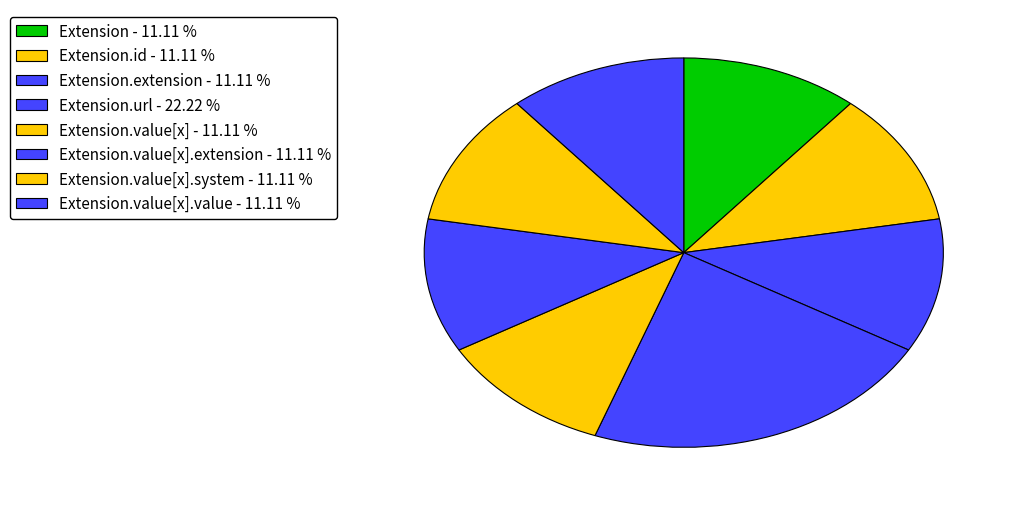

Rank the categories by value from highest to lowest.

Extension.url, Extension, Extension.id, Extension.extension, Extension.value[x], Extension.value[x].extension, Extension.value[x].system, Extension.value[x].value